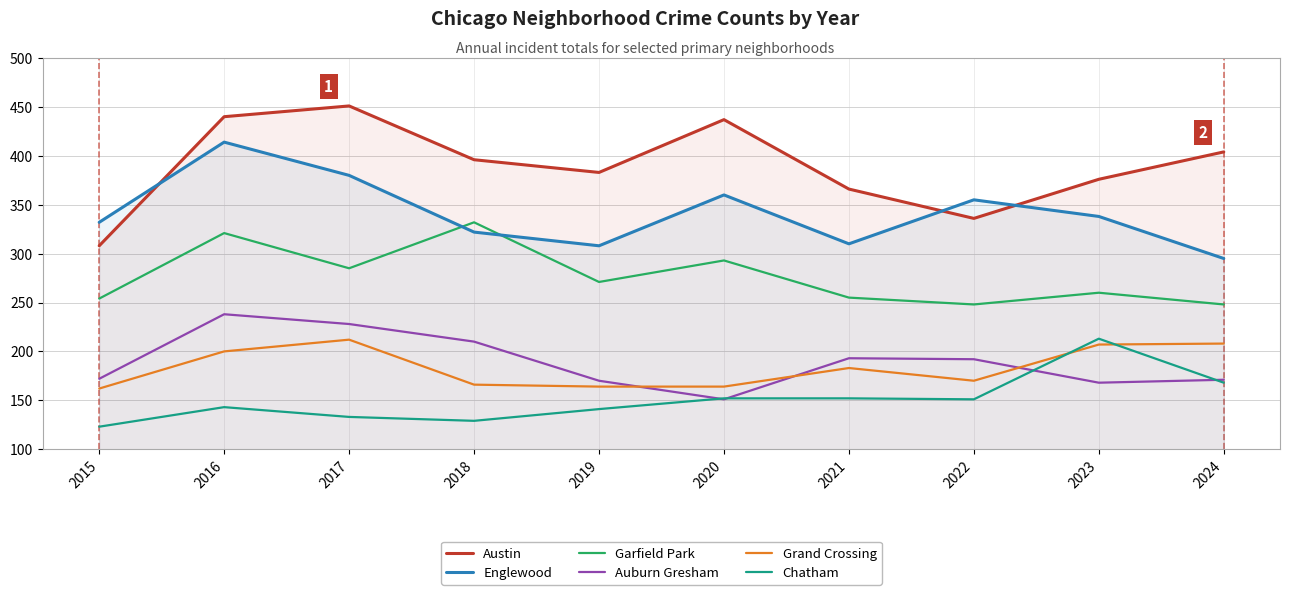

What is the value of the Austin point at the 6th from the left?

437